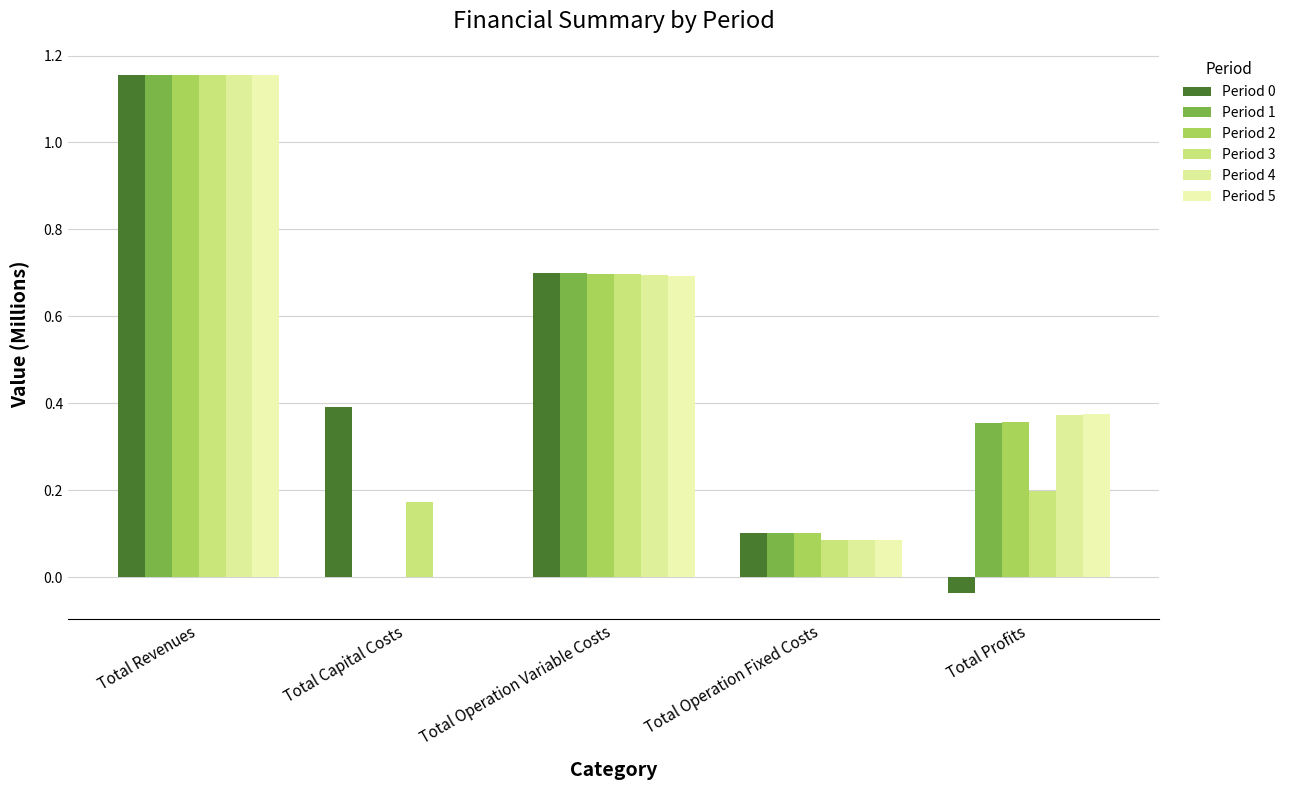

At which label does Period 0 reach its peak?

Total Revenues